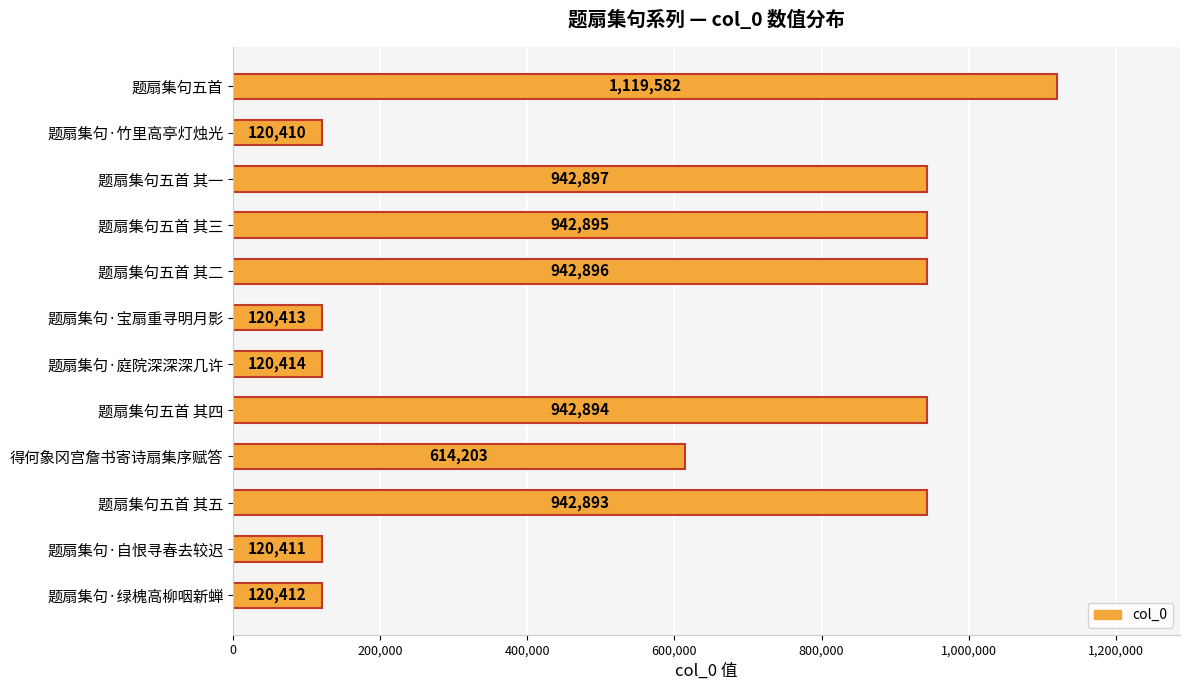

What is the label of the 8th bar from the bottom?

题扇集句五首 其二